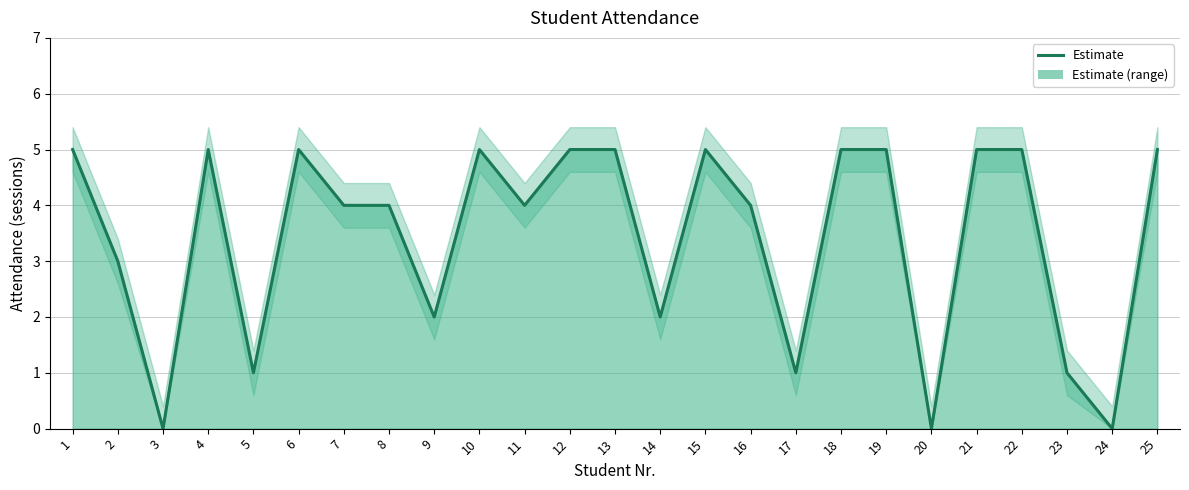

Which label corresponds to the smallest value in the chart?

3